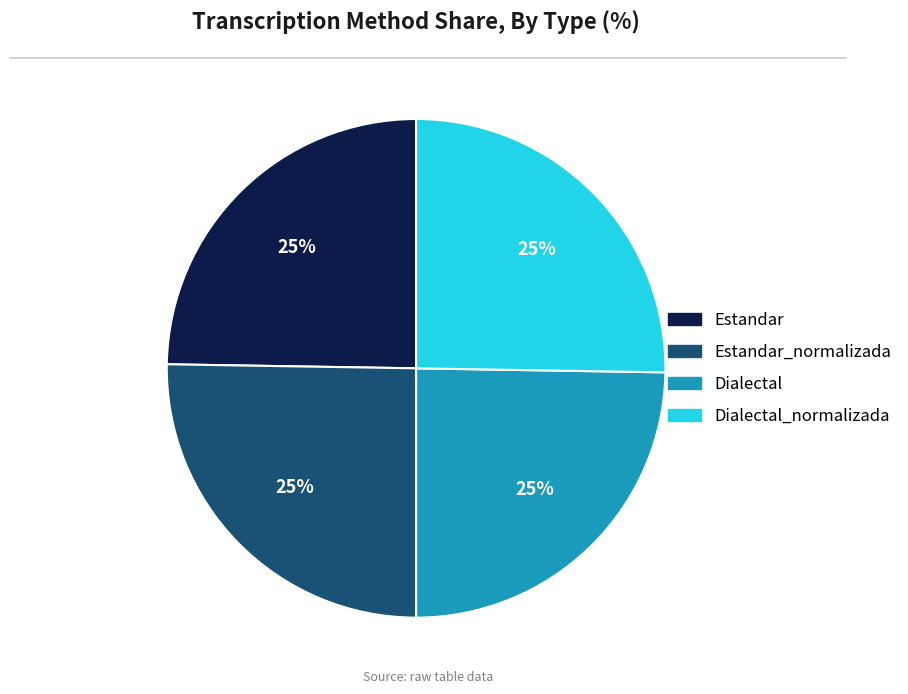

Count the number of slices in the pie.

4